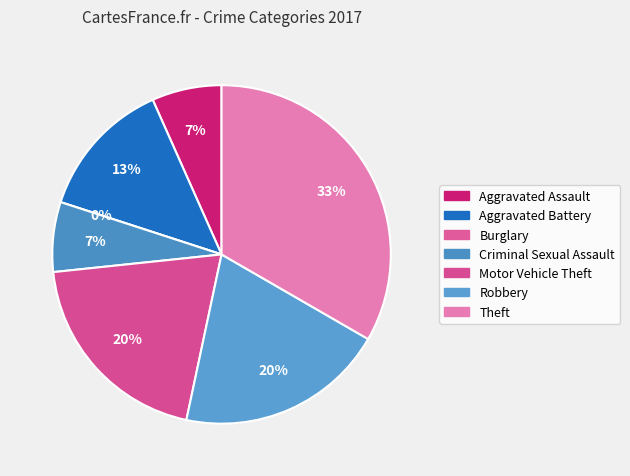

Which has a higher value, Robbery or Criminal Sexual Assault?

Robbery